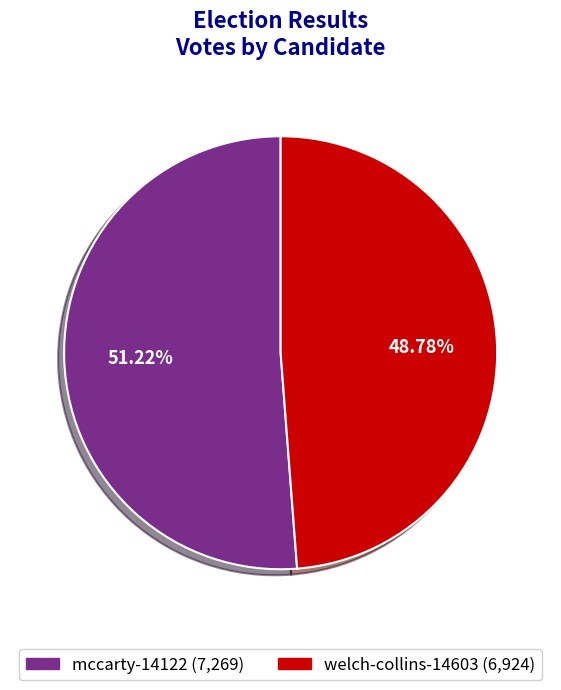

How many slices are in this pie chart?

2